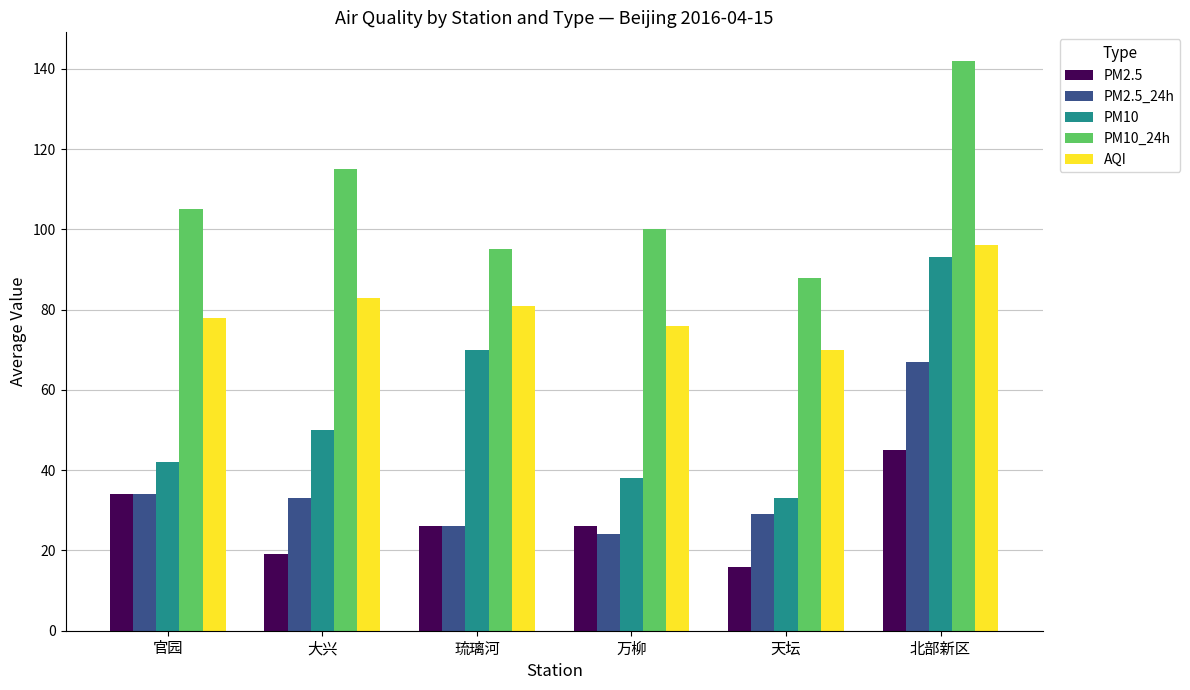

What are all the series names shown in the legend?

PM2.5, PM2.5_24h, PM10, PM10_24h, AQI